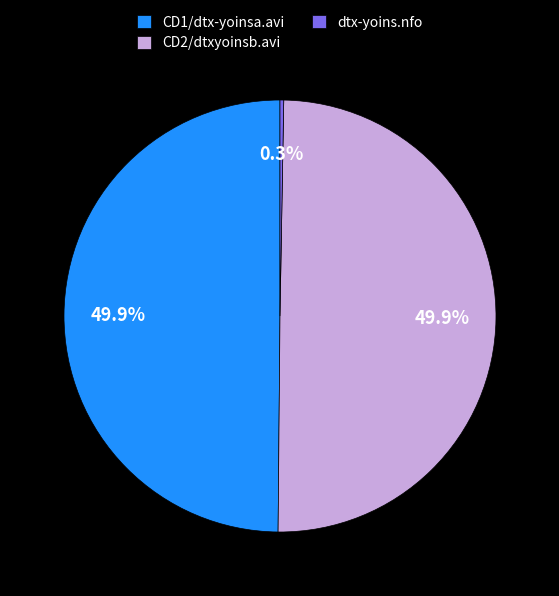

Approximately how many times larger is the value at CD1/dtx-yoinsa.avi compared to CD2/dtxyoinsb.avi?

1.0